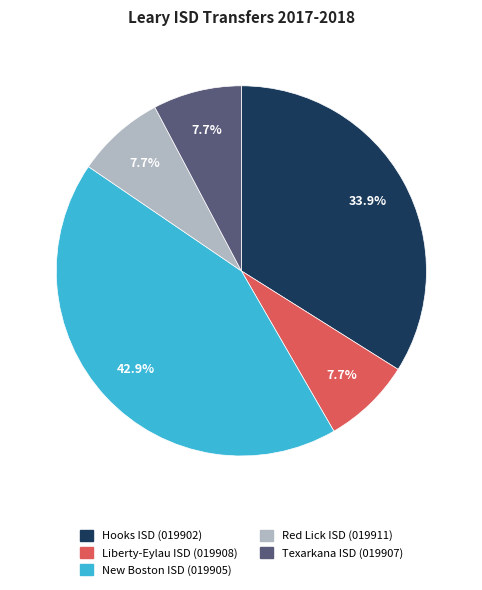

To the nearest percent, what percentage of the pie is Liberty-Eylau ISD (019908)?

8%